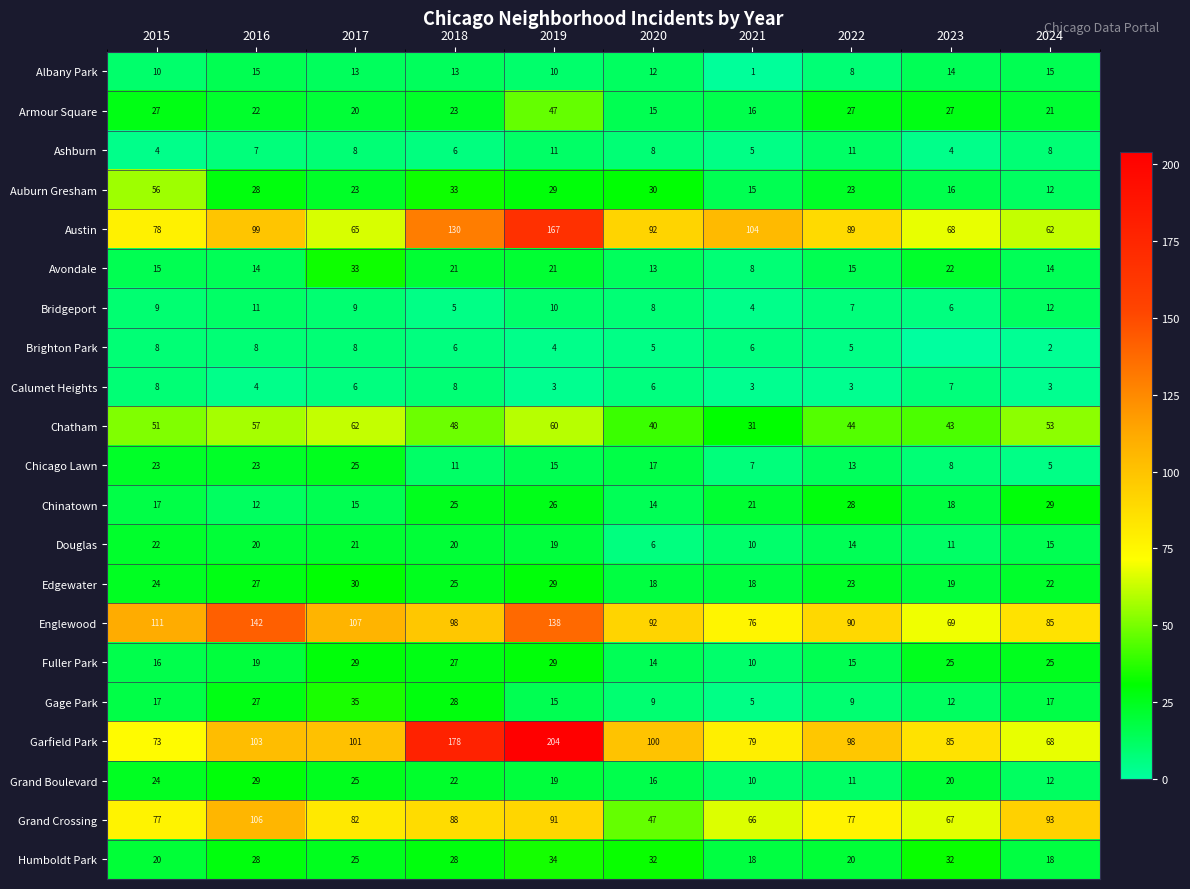

What value does the Englewood series have at 2015, to the nearest 5?

110